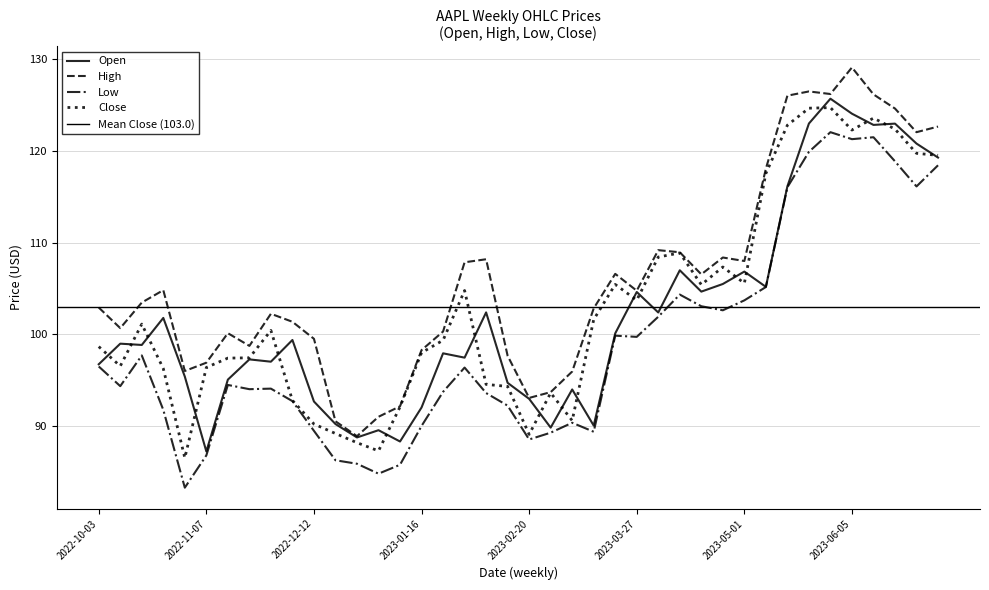

At which label does Open reach its minimum?

2022-11-07